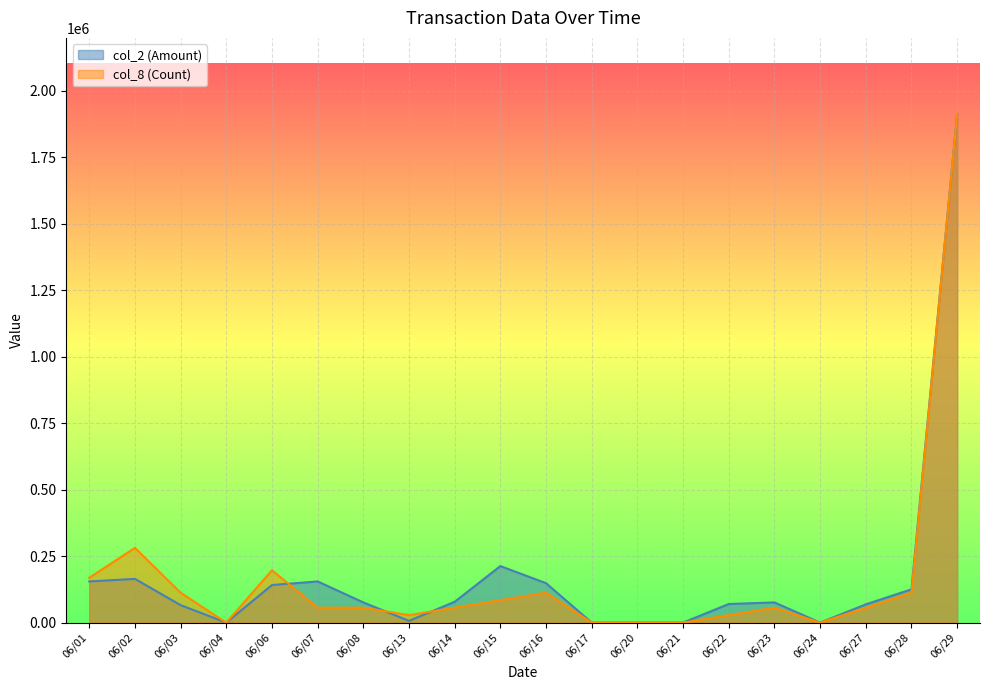

At which label does col_8 (Count) first exceed 56249?

06/01